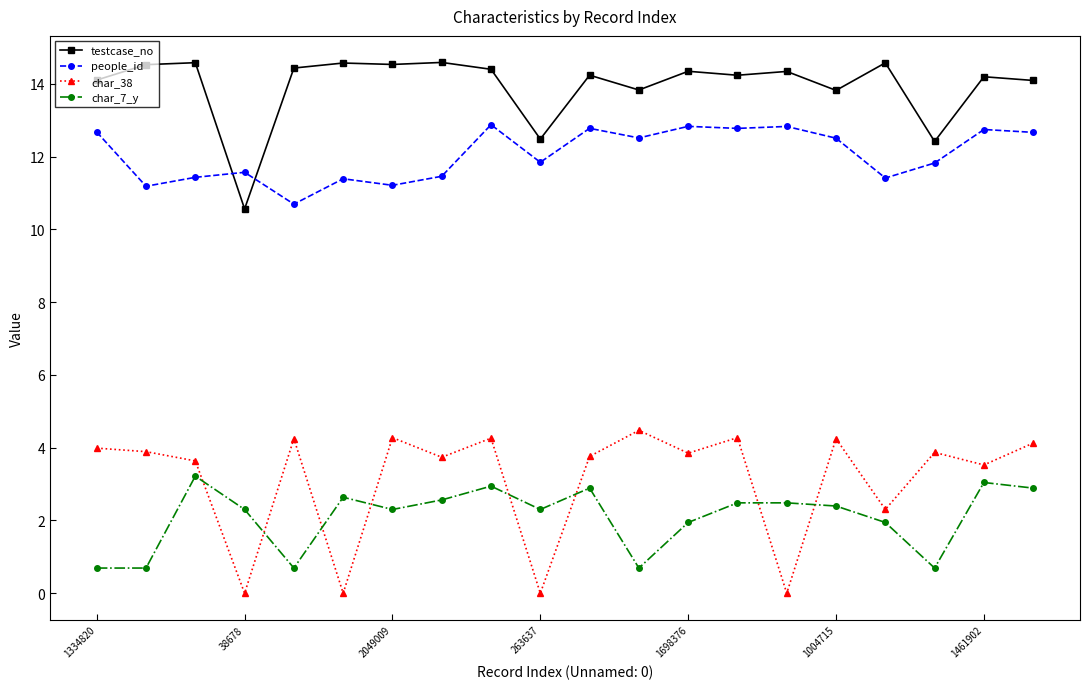

What is the value of the char_7_y point at the 20th from the left?

2.9